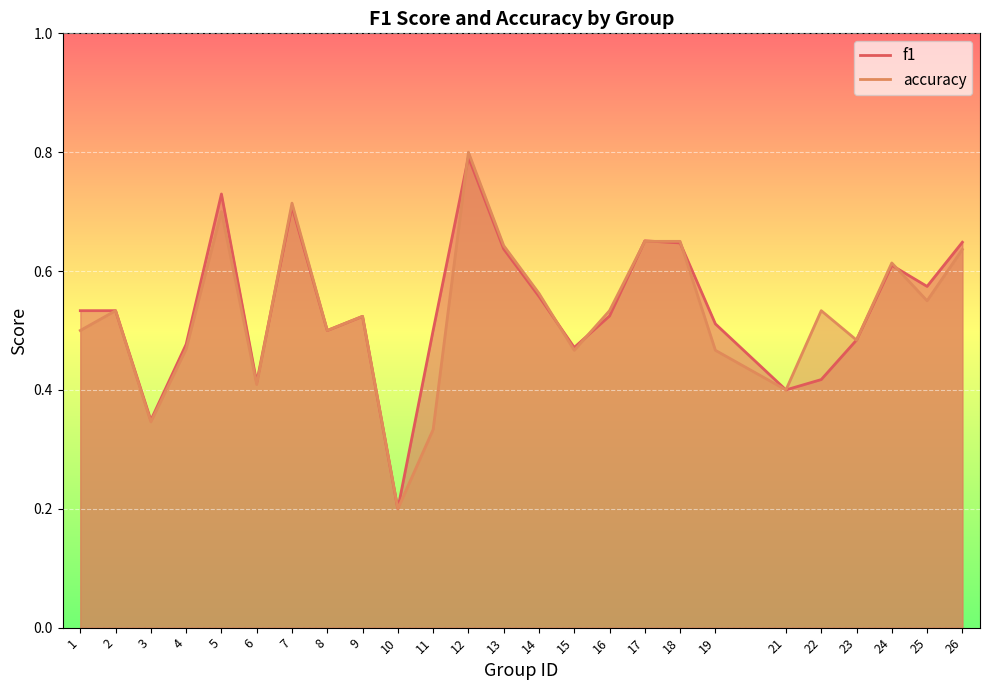

Reading left to right, what are all the values shown in this chart?

f1: 0.5	0.5	0.3	0.5	0.7	0.4	0.7	0.5	0.5	0.2	0.5	0.8	0.6	0.6	0.5	0.5	0.7	0.6	0.5	0.4	0.4	0.5	0.6	0.6	0.6
accuracy: 0.5	0.5	0.3	0.5	0.7	0.4	0.7	0.5	0.5	0.2	0.3	0.8	0.6	0.6	0.5	0.5	0.7	0.7	0.5	0.4	0.5	0.5	0.6	0.6	0.6